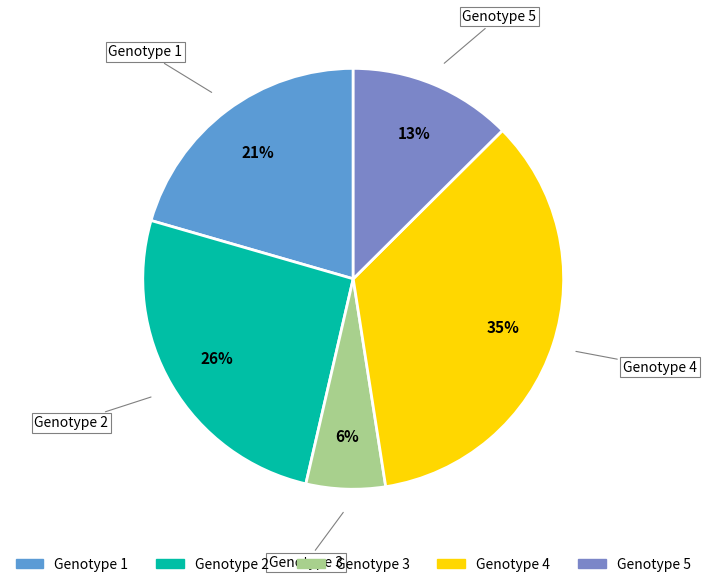

What percentage is the Genotype 2 slice, to the nearest percent?

26%